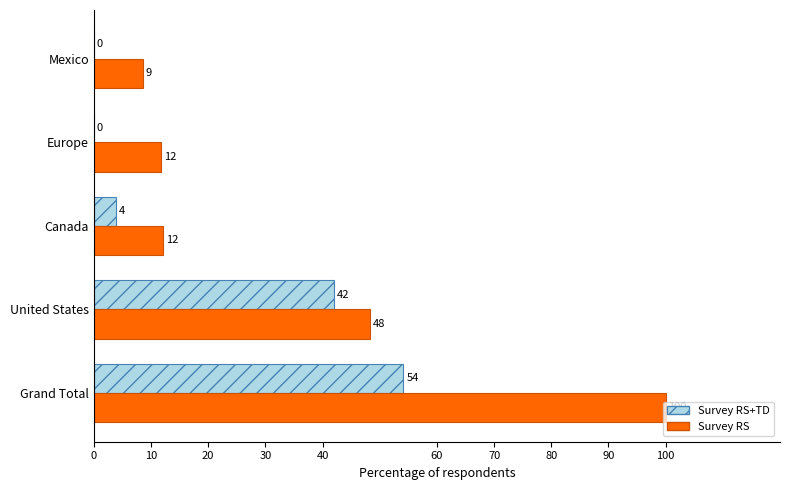

Is the value of Survey RS at United States greater than the value of Survey RS+TD at Mexico?

Yes